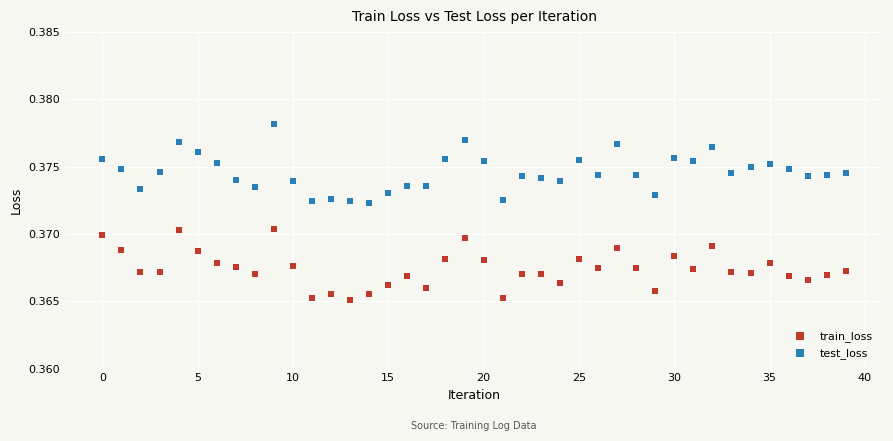

Which series reaches the minimum Y coordinate?

train_loss